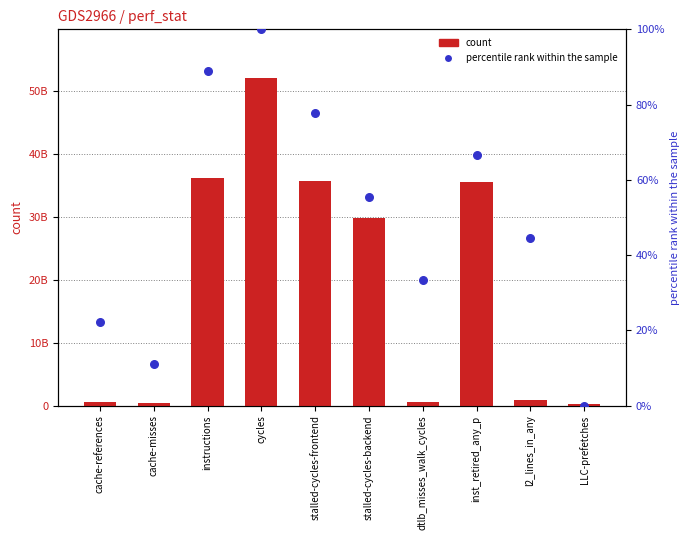

Which series contains the highest Y value?

count